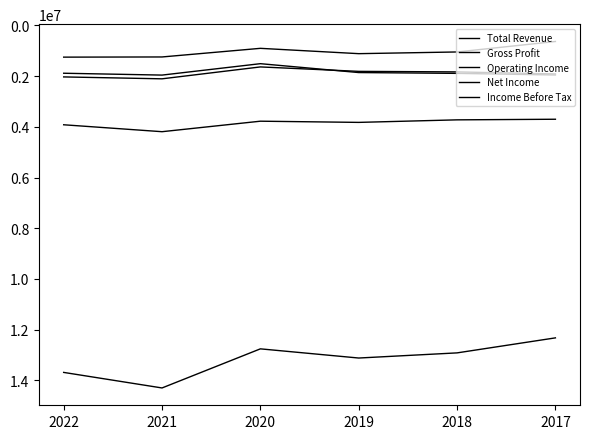

Which category has the highest value in the Operating Income series?

2021